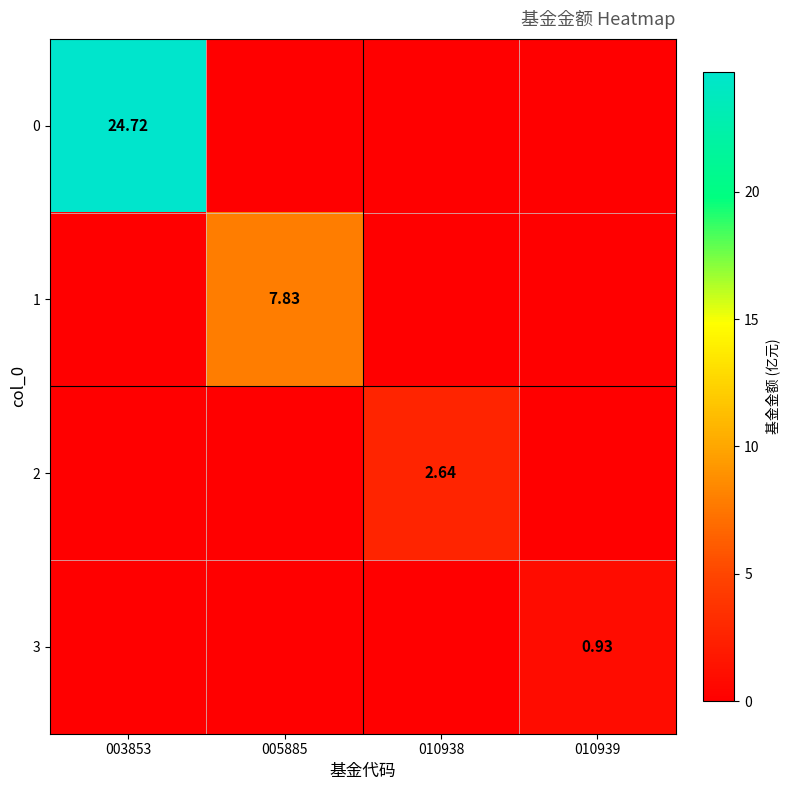

Which has a higher value, 005885 or 010938?

005885